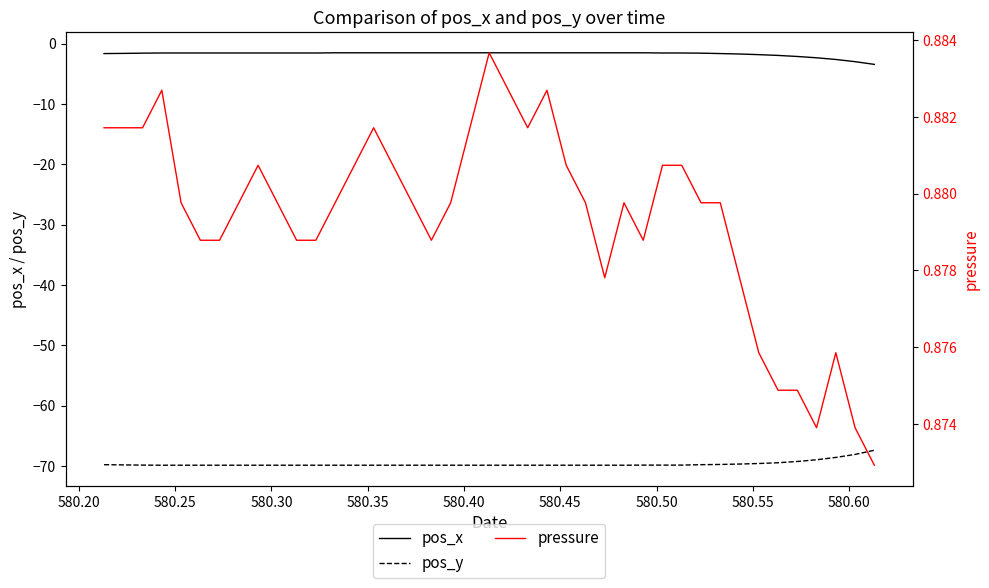

What is the lowest value of the pos_x series?

-3.5